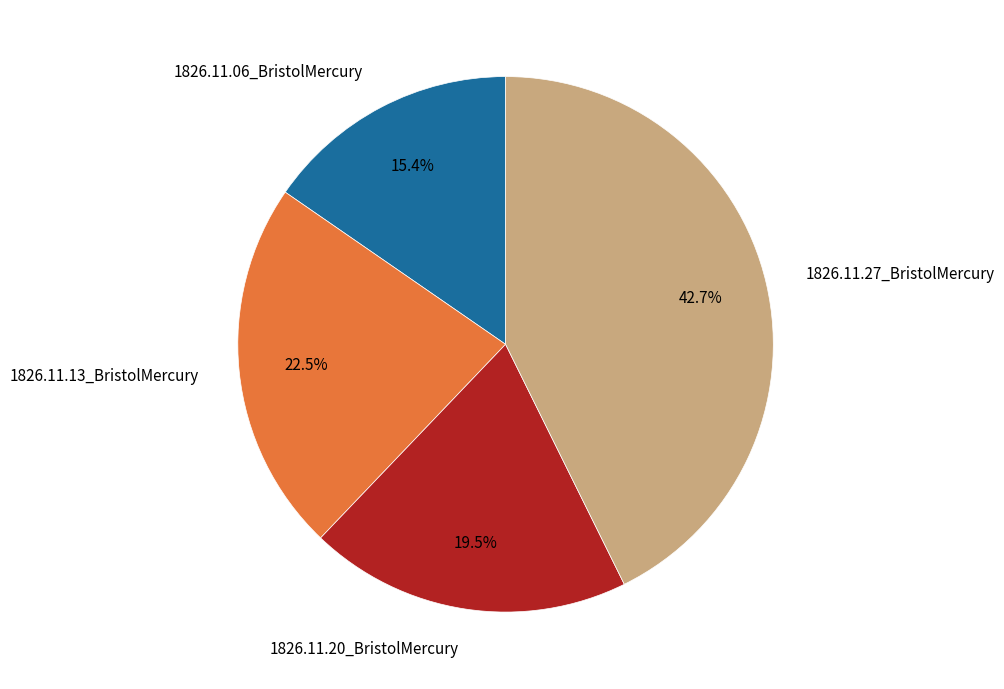

What percentage is NOT represented by 1826.11.06_BristolMercury?

84.6%